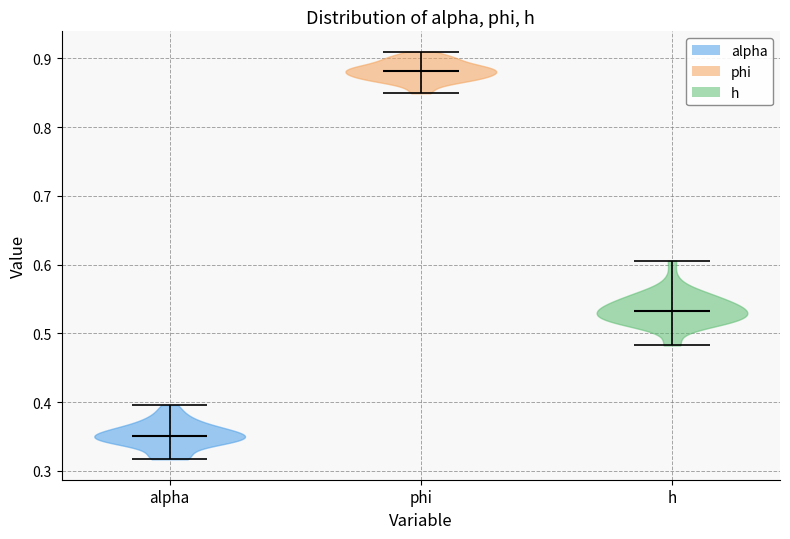

What is the lowest point the violin for phi reaches on the y-axis? The values are not printed on the chart, so give them approximately, as read against the axis.

0.85